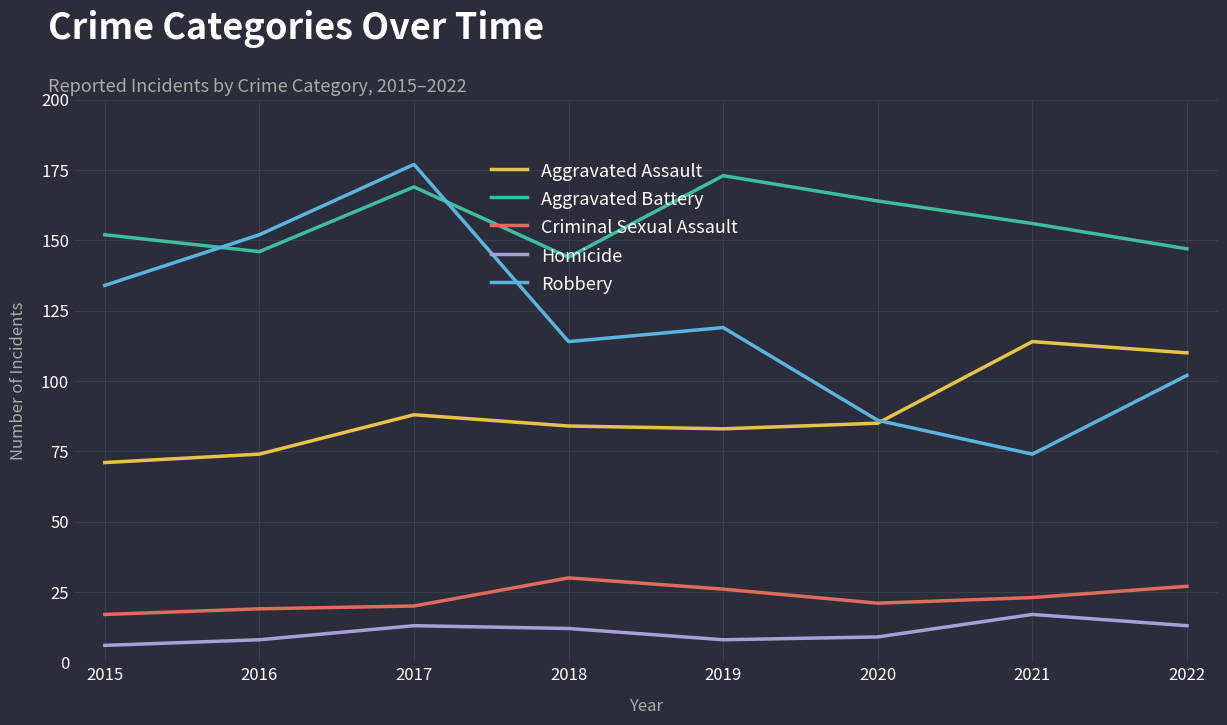

Reading right to left, what are all the values shown in this chart?

Aggravated Assault: 110	114	85	83	84	88	74	71
Aggravated Battery: 147	156	164	173	144	169	146	152
Criminal Sexual Assault: 27	23	21	26	30	20	19	17
Homicide: 13	17	9	8	12	13	8	6
Robbery: 102	74	86	119	114	177	152	134